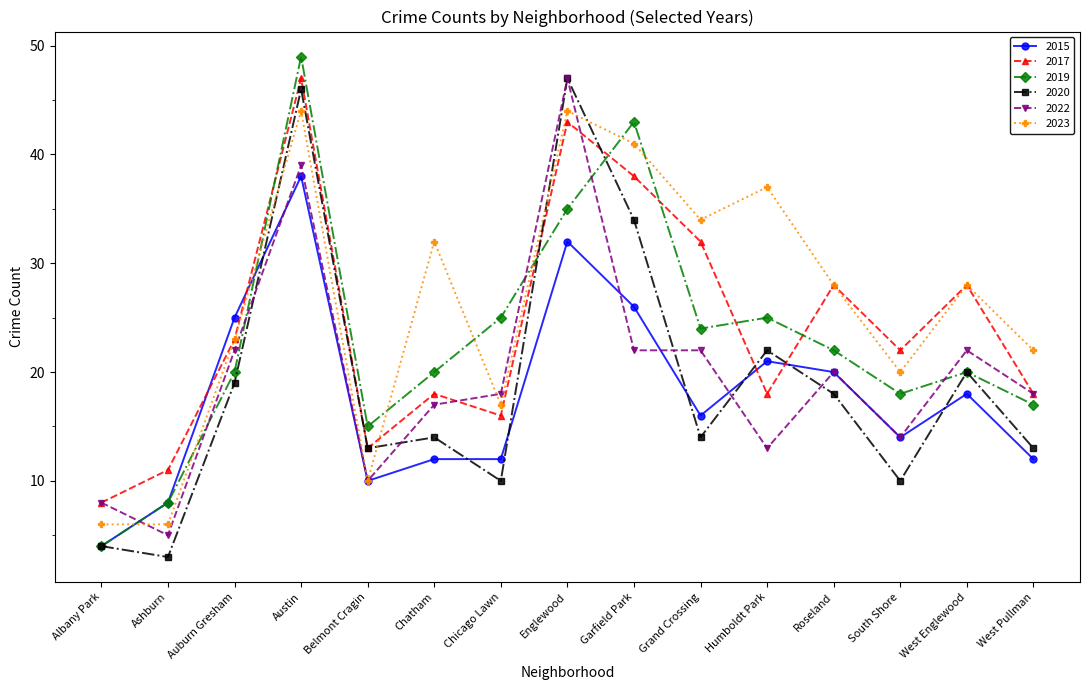

What is the sum of all 2023 values?

392